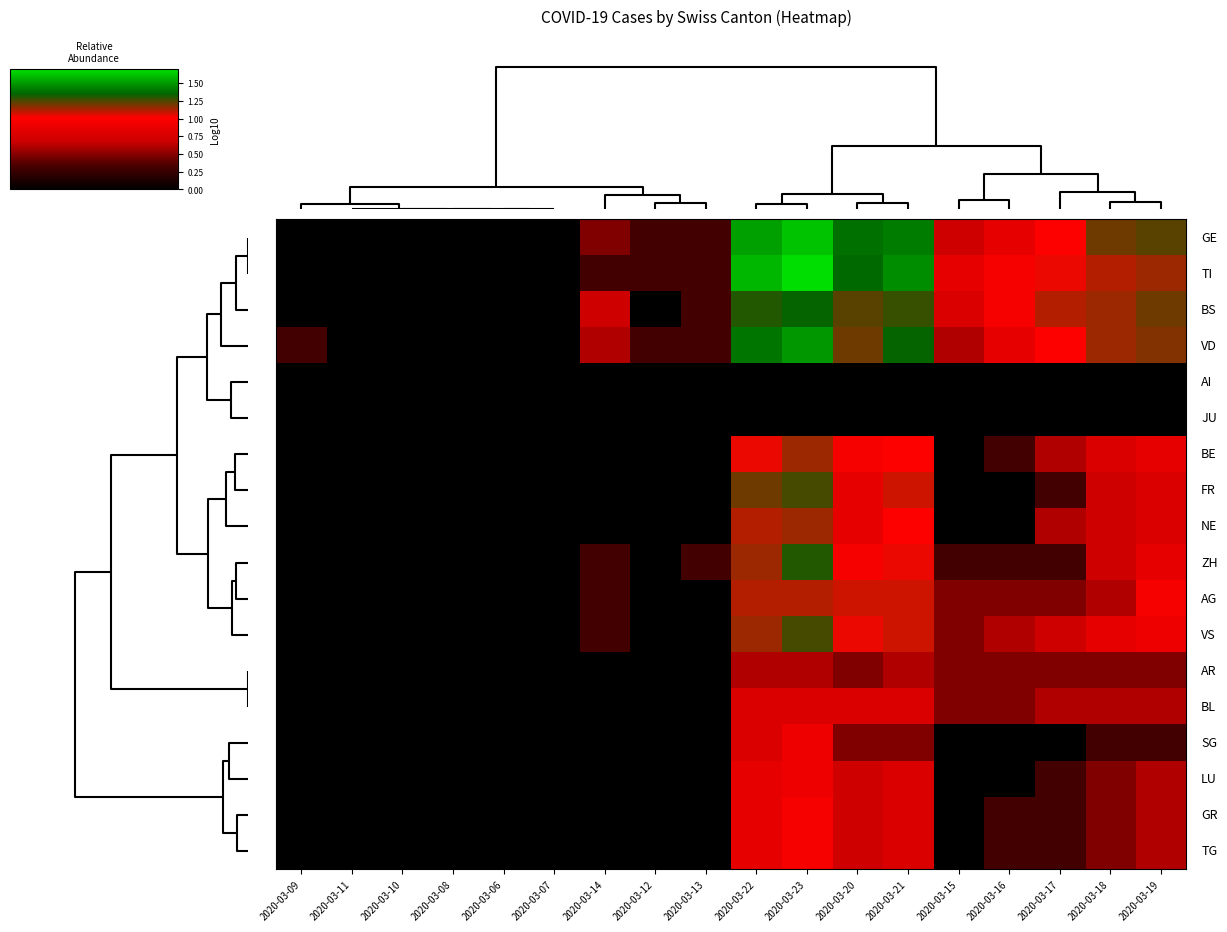

How many categories are shown in the chart?

18